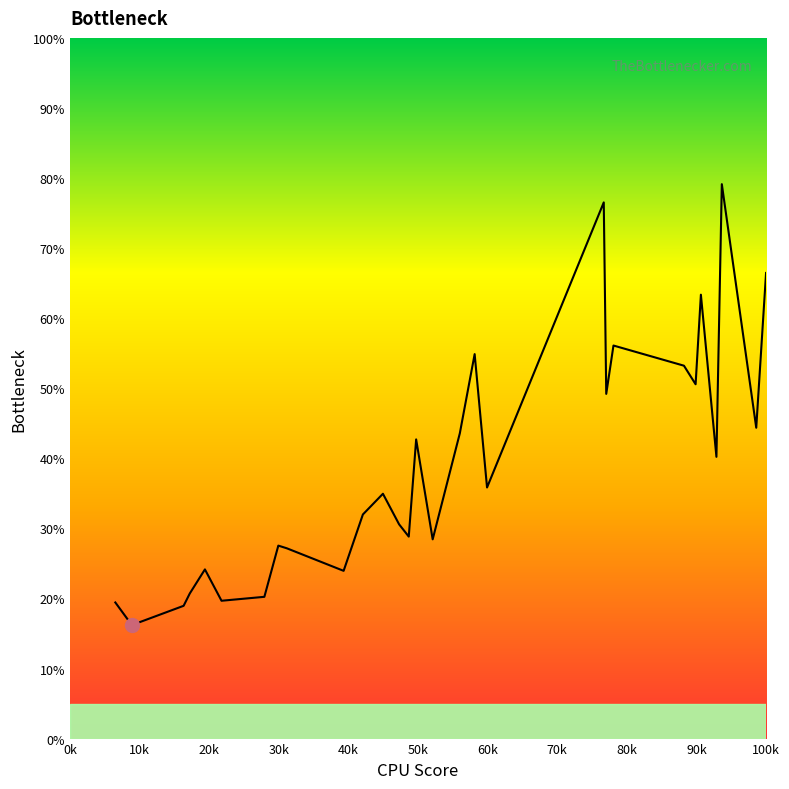

What is the difference between the second highest and second lowest values?

57.6